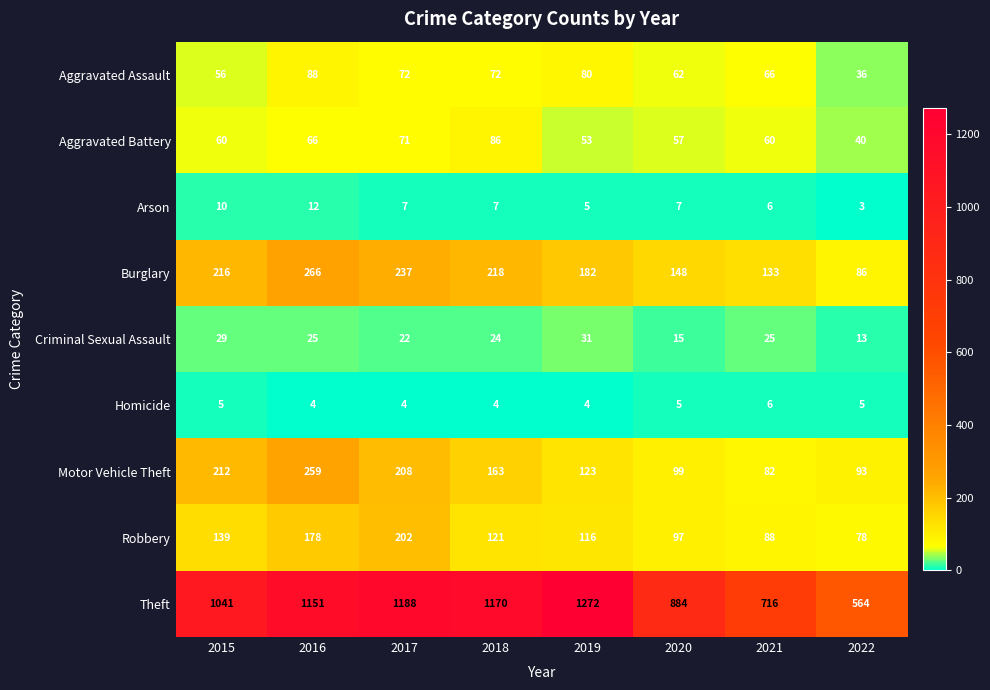

Rank the series at 2022 from highest to lowest value.

Theft, Motor Vehicle Theft, Burglary, Robbery, Aggravated Battery, Aggravated Assault, Criminal Sexual Assault, Homicide, Arson